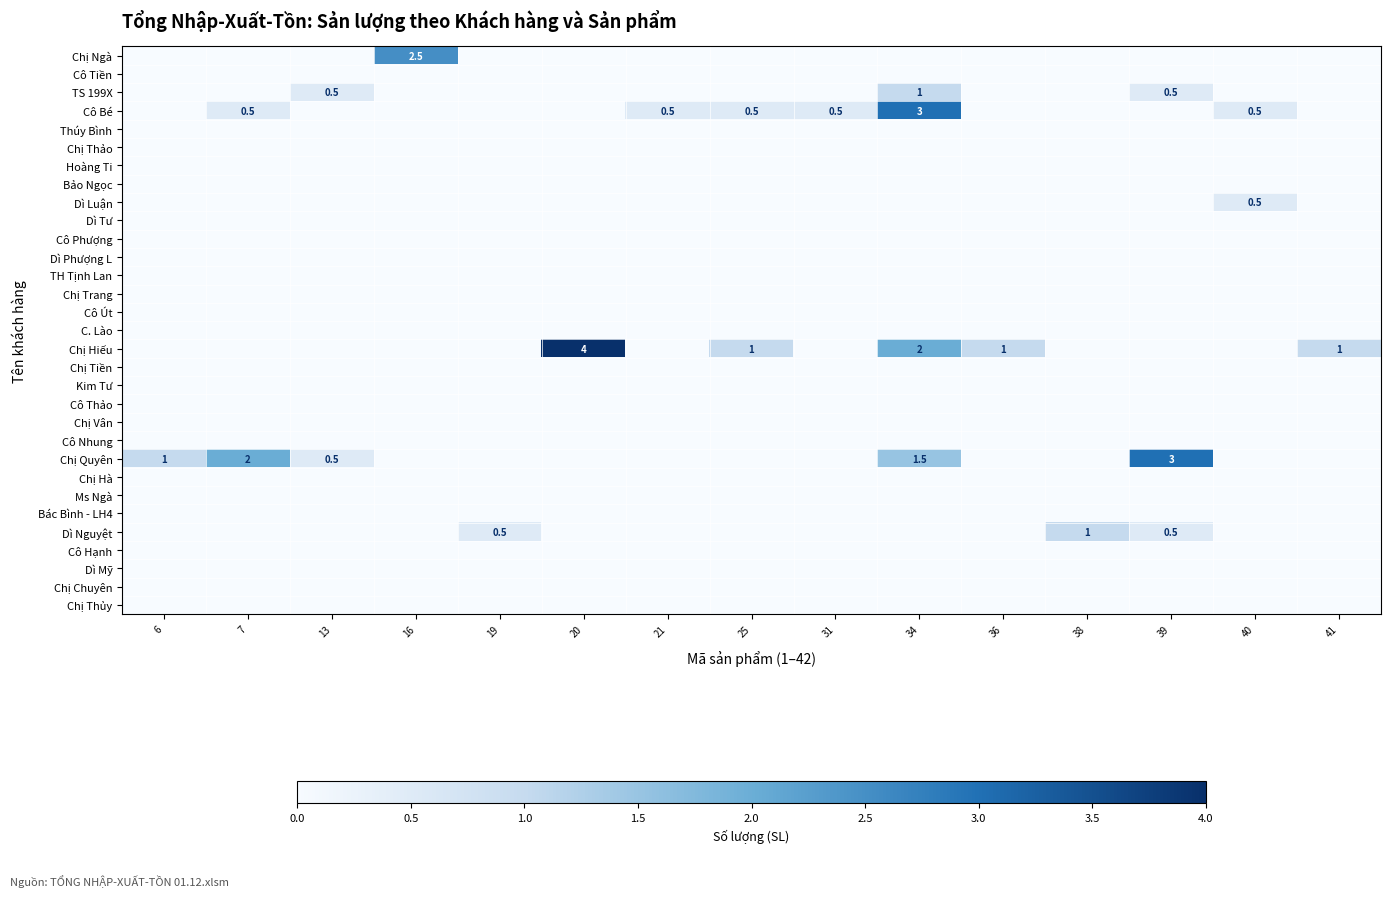

Count the number of data series in this chart.

31